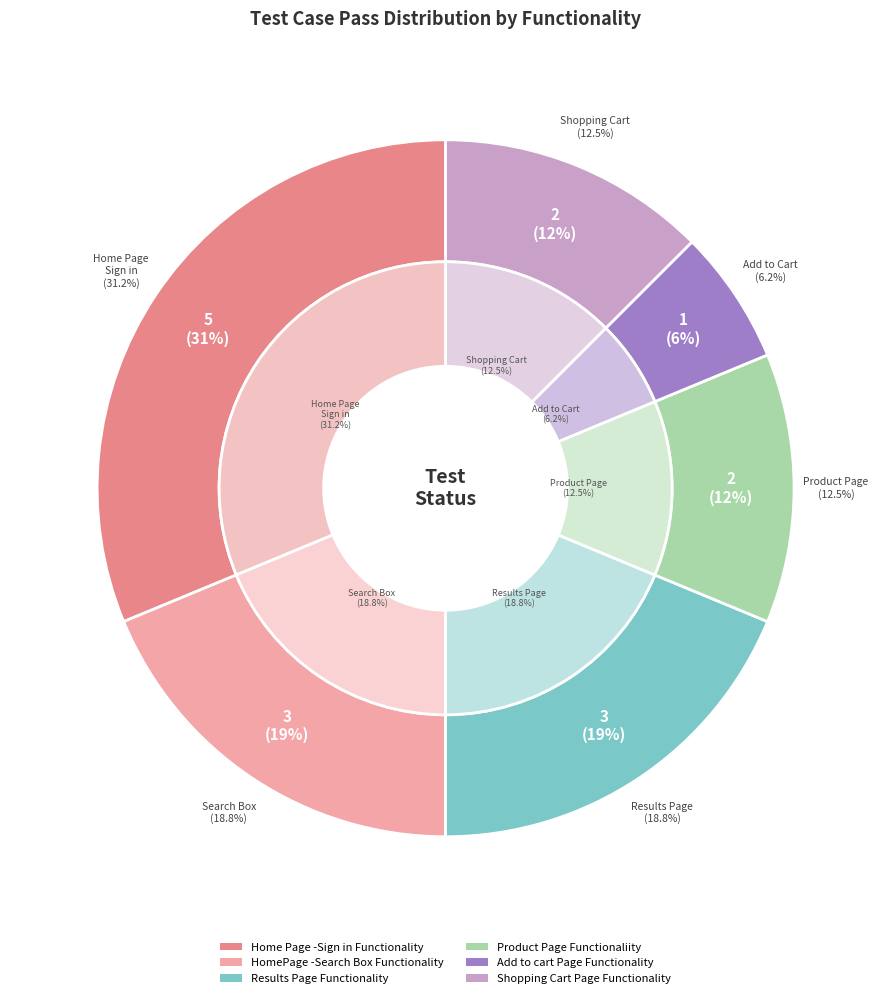

Is Shopping Cart Page Functionality the majority of the pie?

No